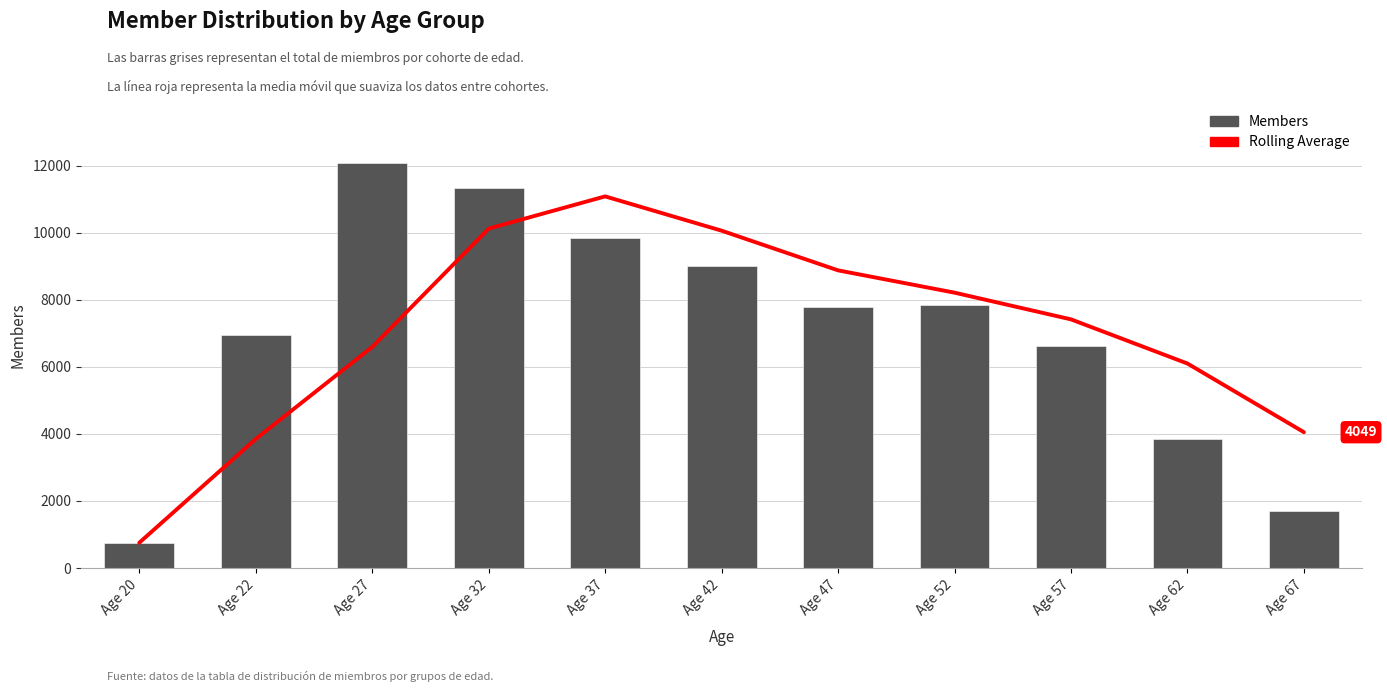

What is the value of the Rolling Average bar at the 2nd from the left?

3847.5